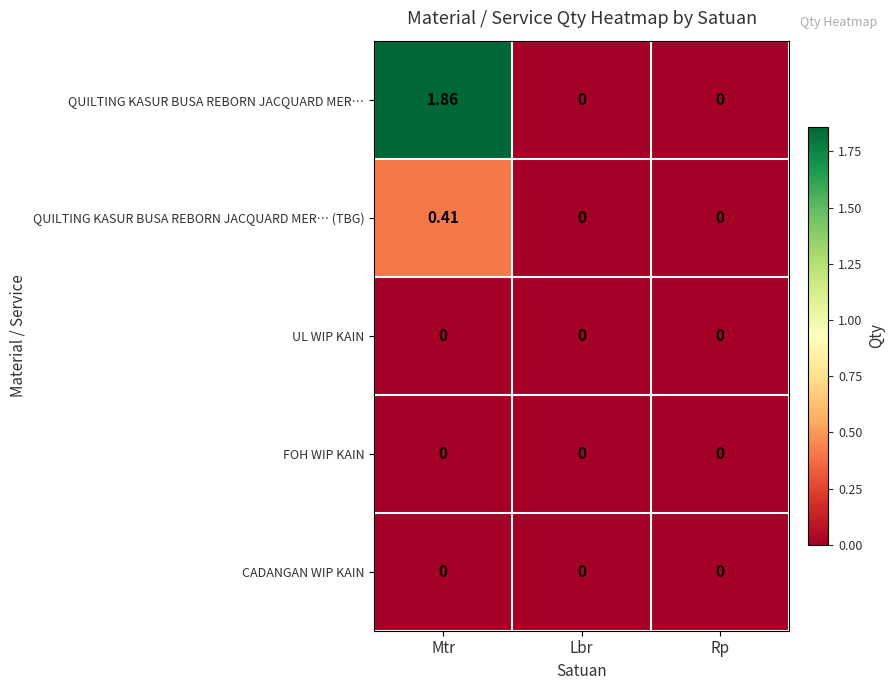

Which series has the largest total across all categories?

QUILTING KASUR BUSA REBORN JACQUARD MER…